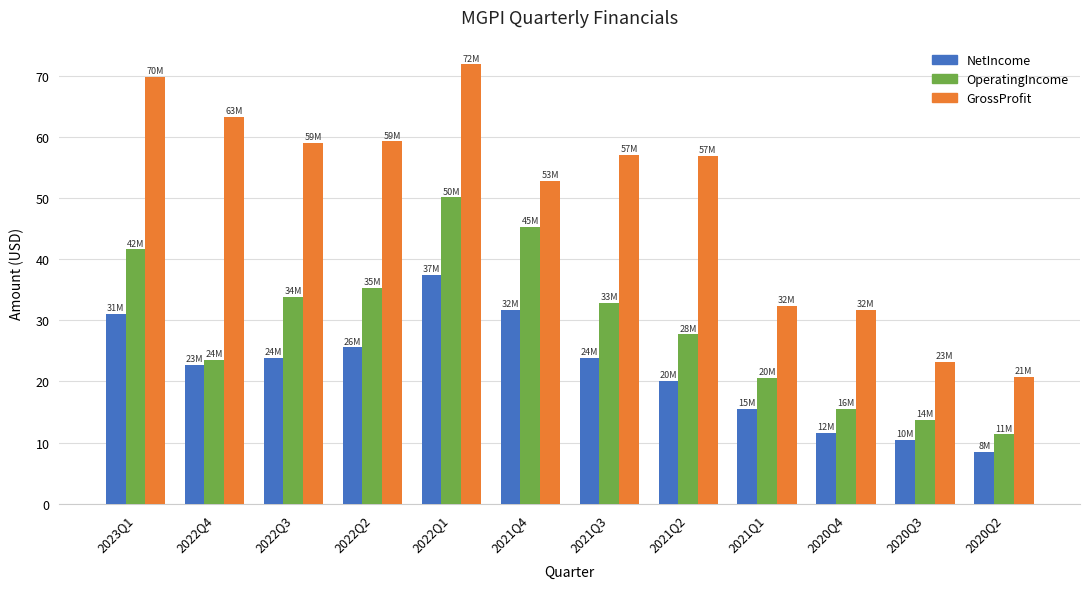

Rank the series by their average value, from highest to lowest.

GrossProfit, OperatingIncome, NetIncome